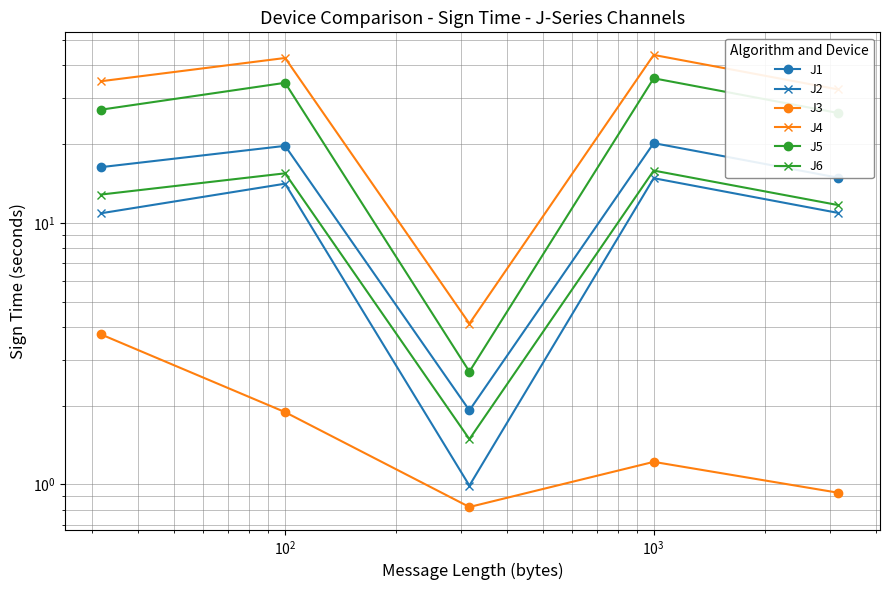

True or false: J5 and J1 intersect in this chart.

False